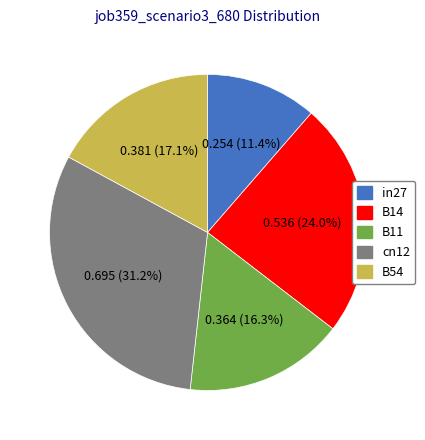

To the nearest percent, what is the difference between the largest and smallest slice percentages?

20%